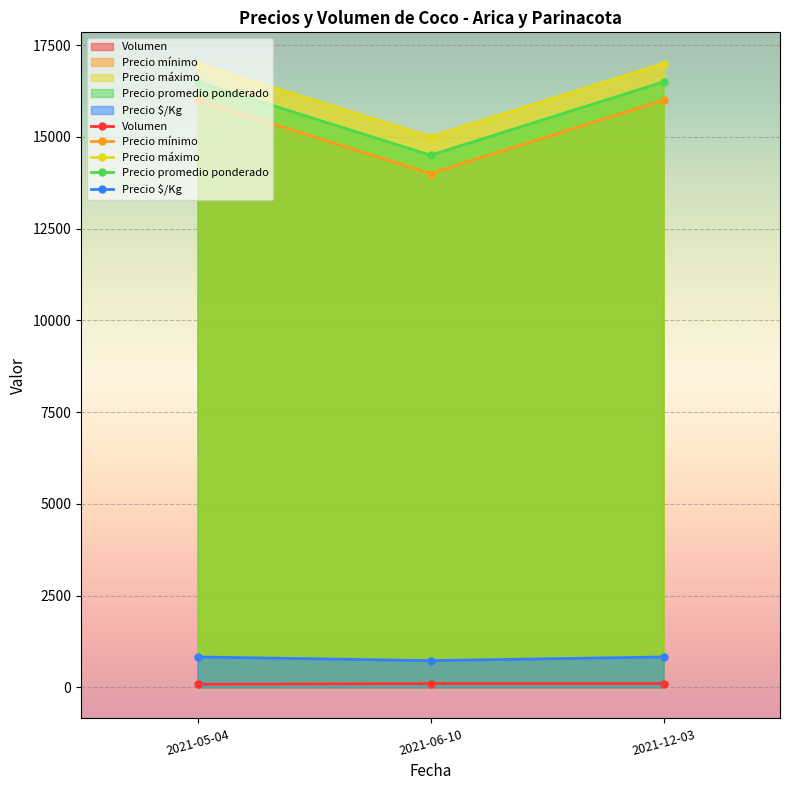

Which series has the widest spread of values?

Precio mínimo